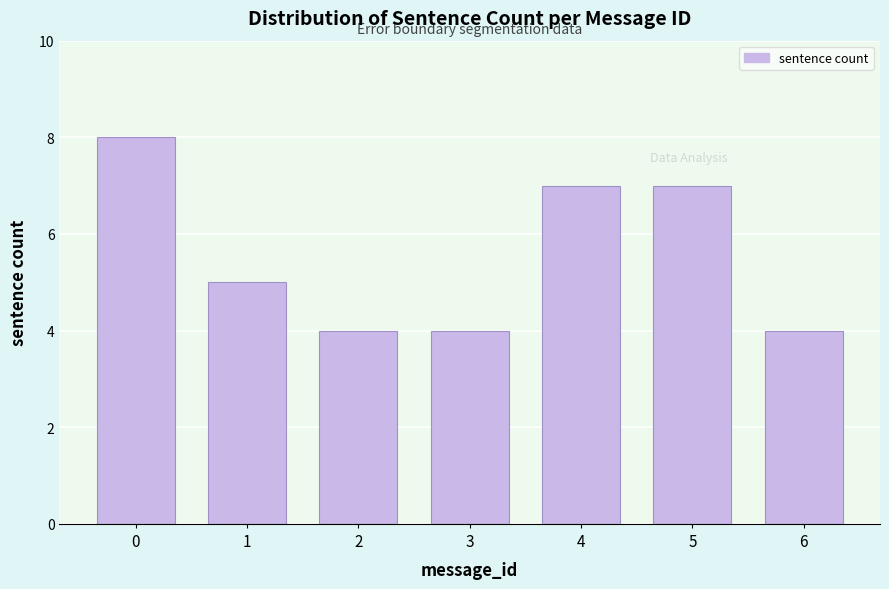

Reading left to right, transcribe all the data shown in this chart.

8	5	4	4	7	7	4